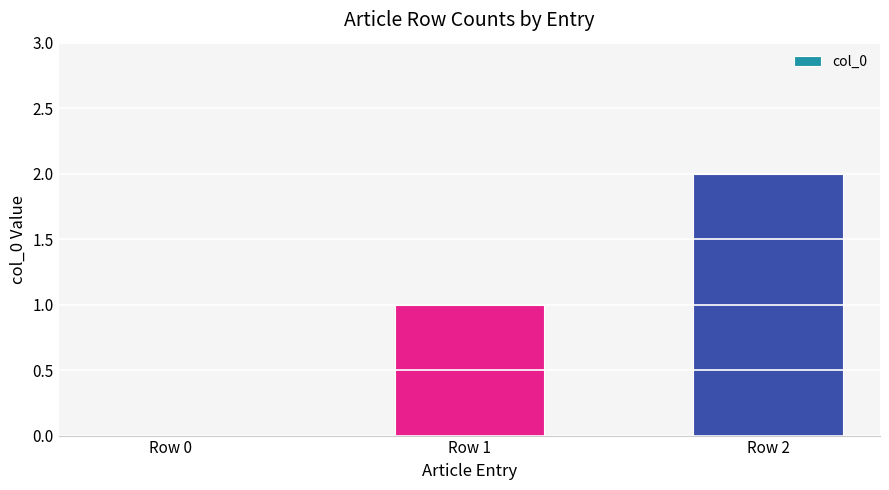

How many distinct data groups are displayed?

1